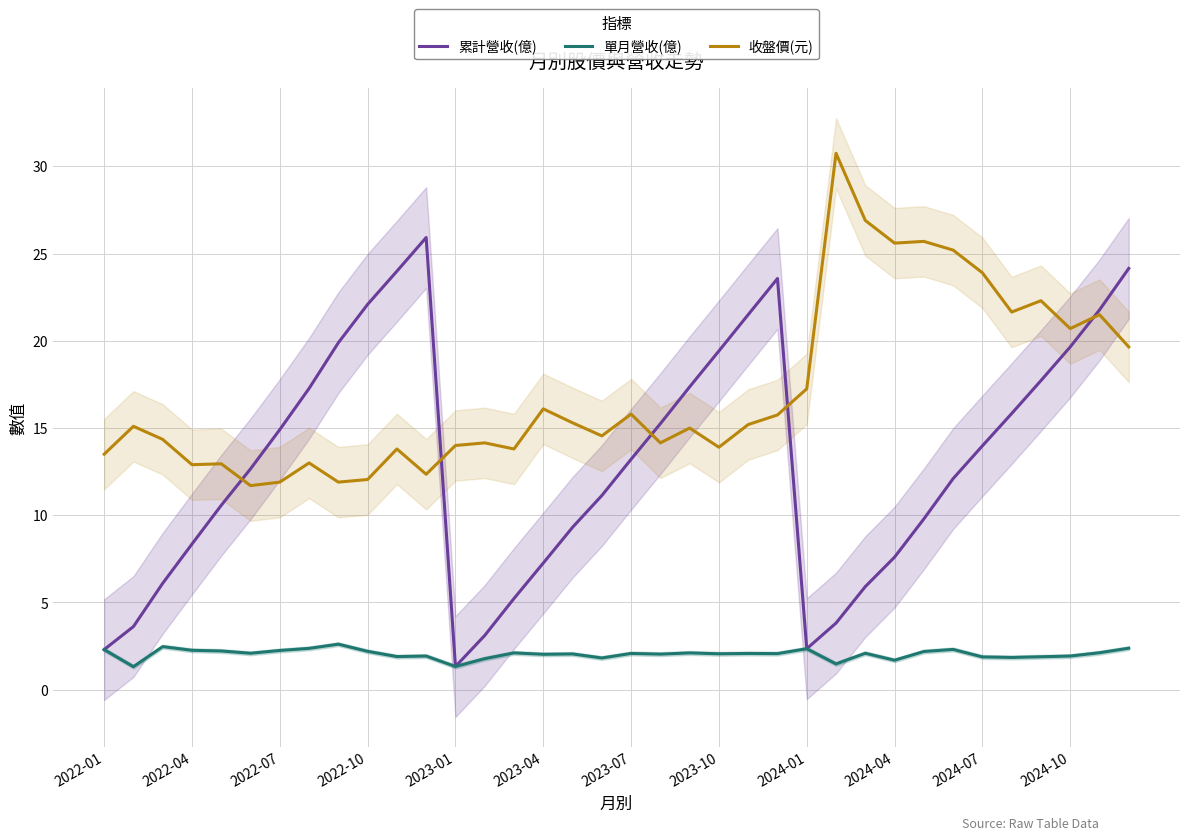

How many lines are shown in the chart?

3